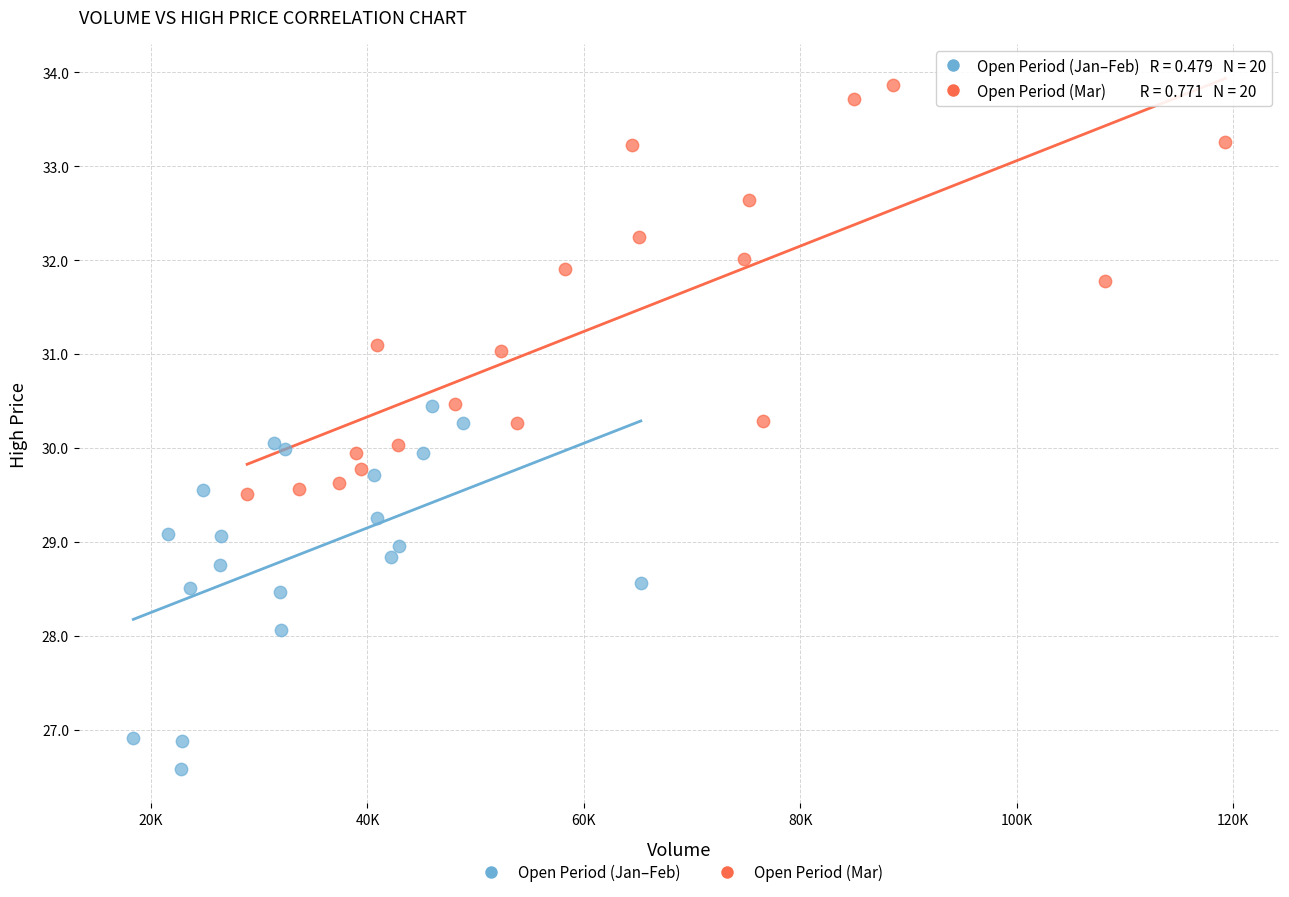

Which series contains the highest Y value?

Open Period (Mar)